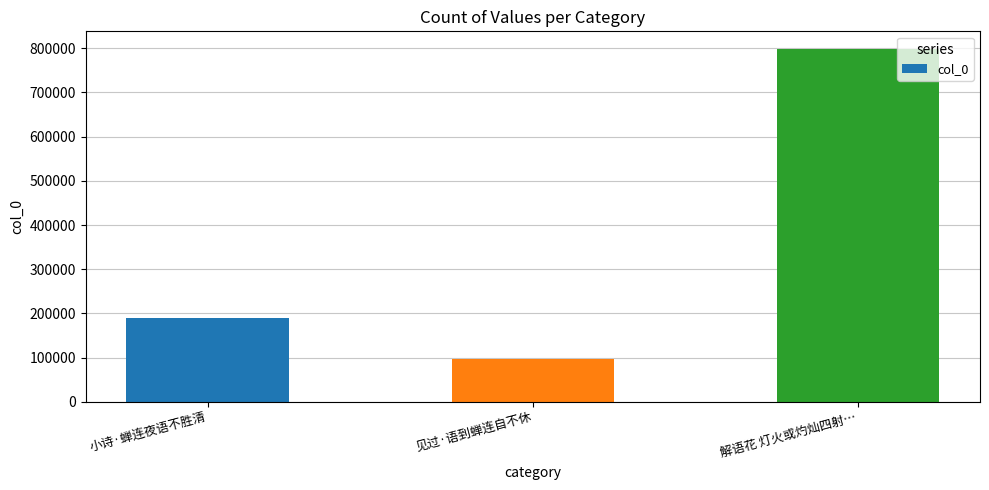

What is the difference between the maximum and minimum values?

701173